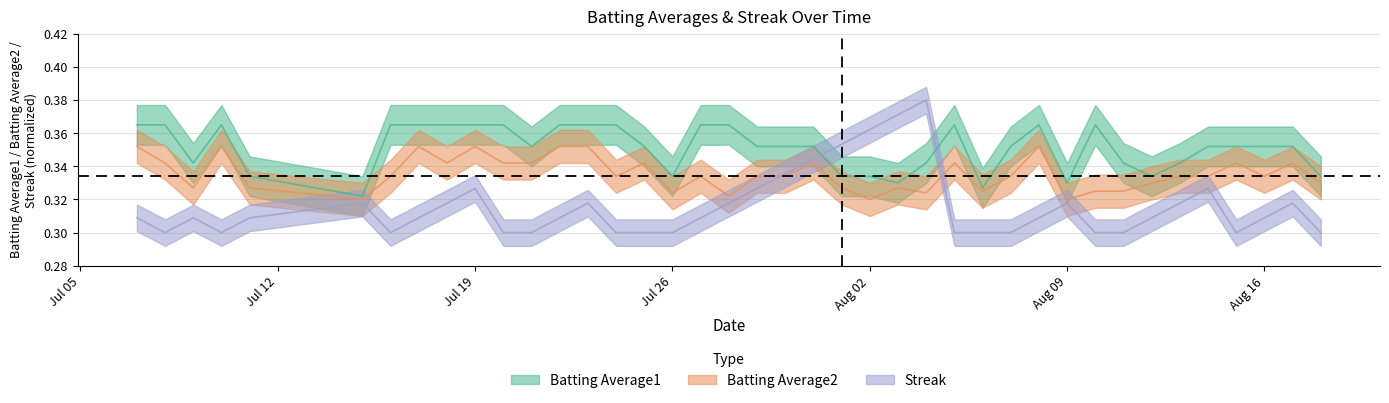

True or false: Batting Average1 has a value of 0.5 at Aug 09.

False